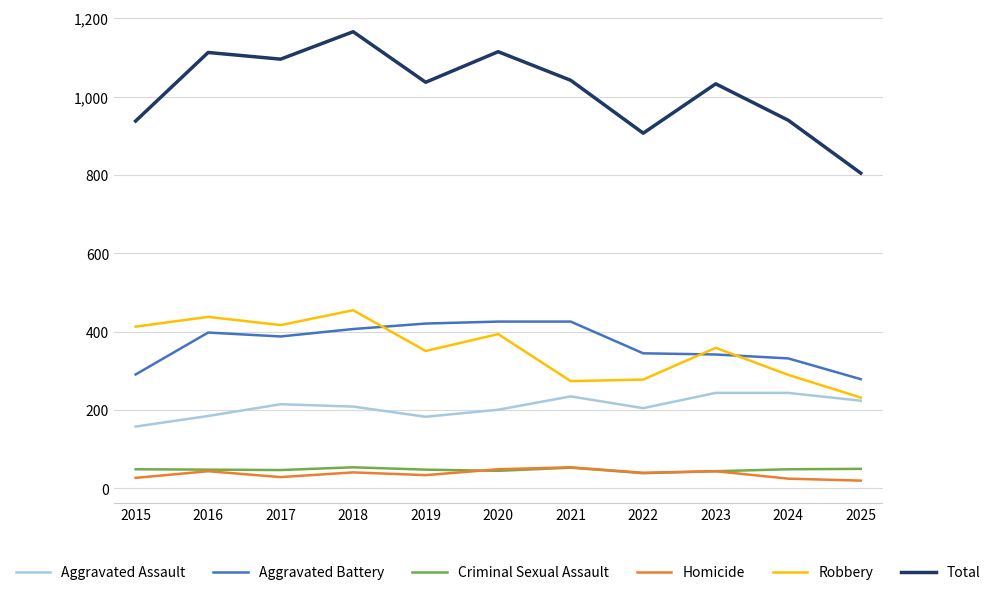

Where is the first local minimum for Homicide?

2017